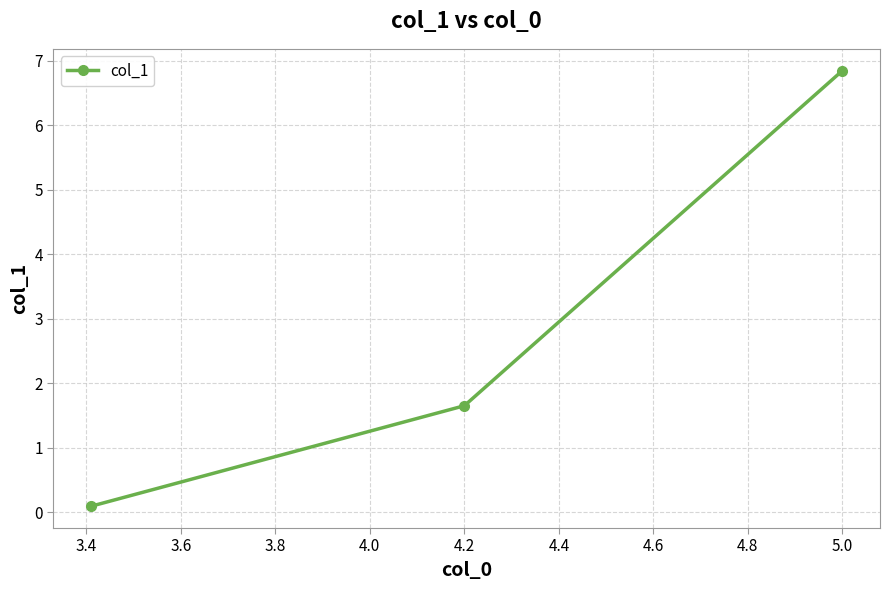

What is the difference between the maximum and second lowest values?

5.2